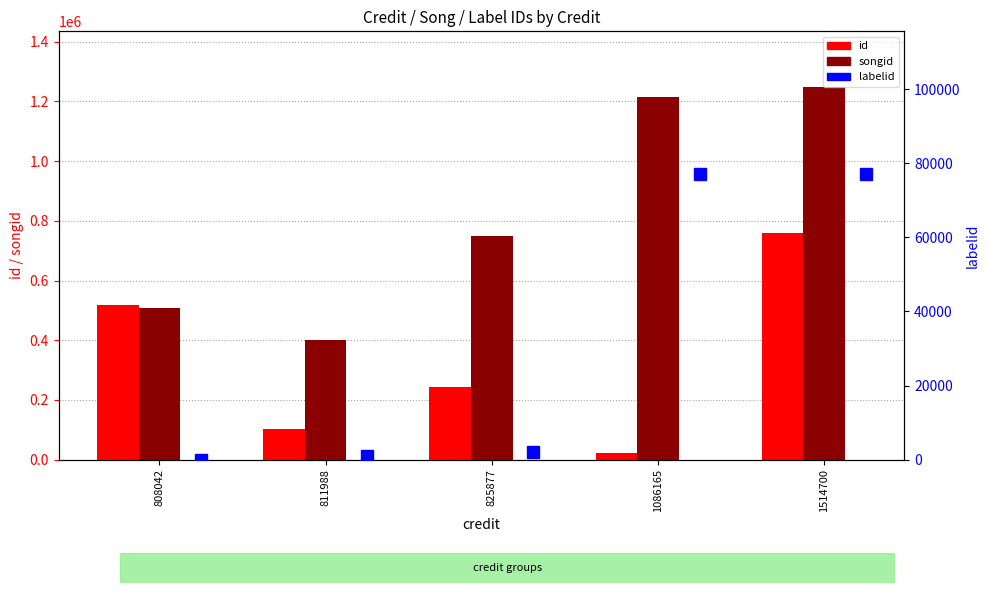

True or false: labelid has a value of 16505 at 1514700.

False